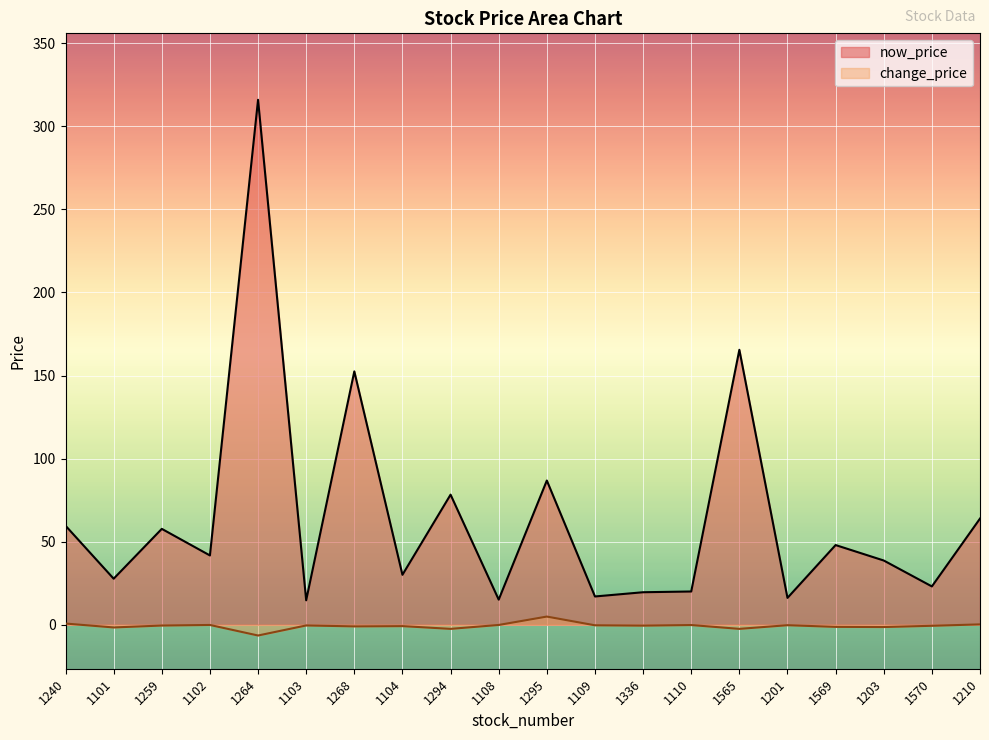

True or false: now_price and change_price intersect in this chart.

False